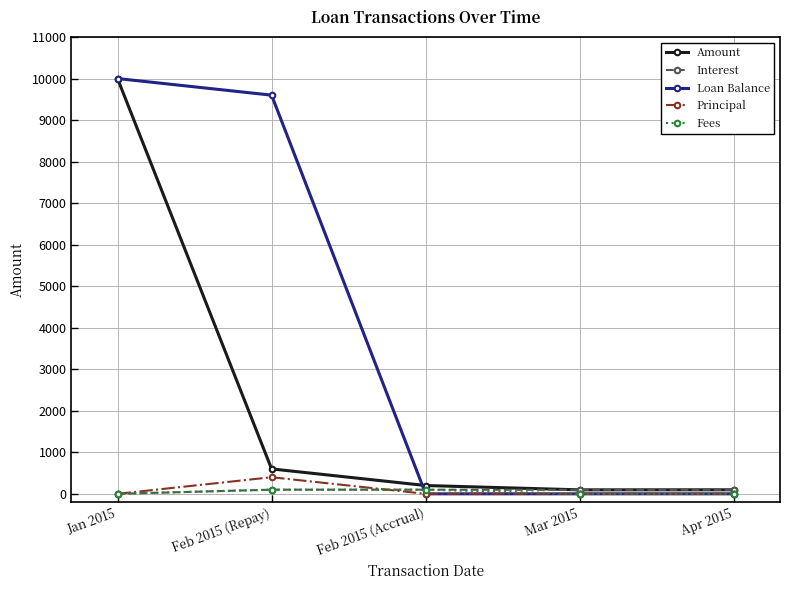

What is the label of the 1st point from the right?

Apr 2015